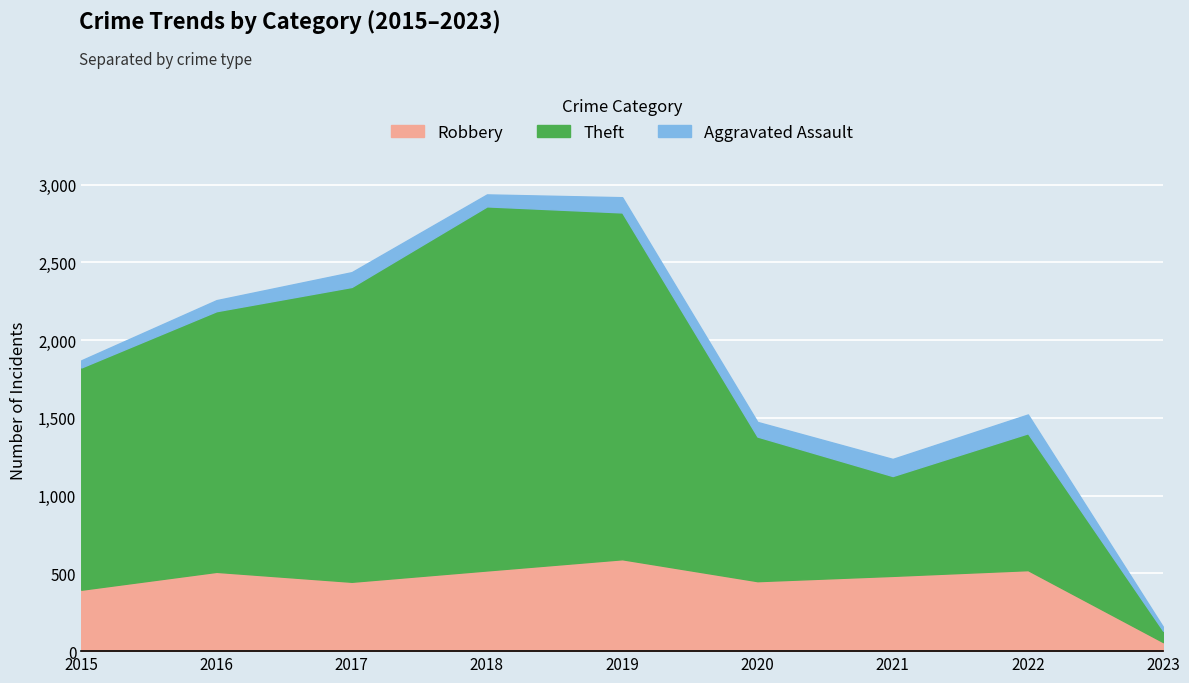

How many categories are shown in the chart?

9